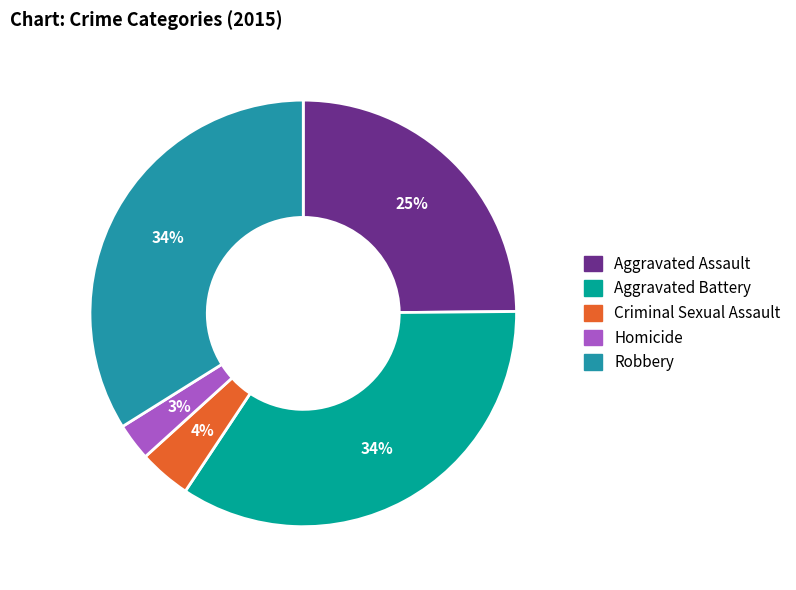

Does any single category account for the majority?

No